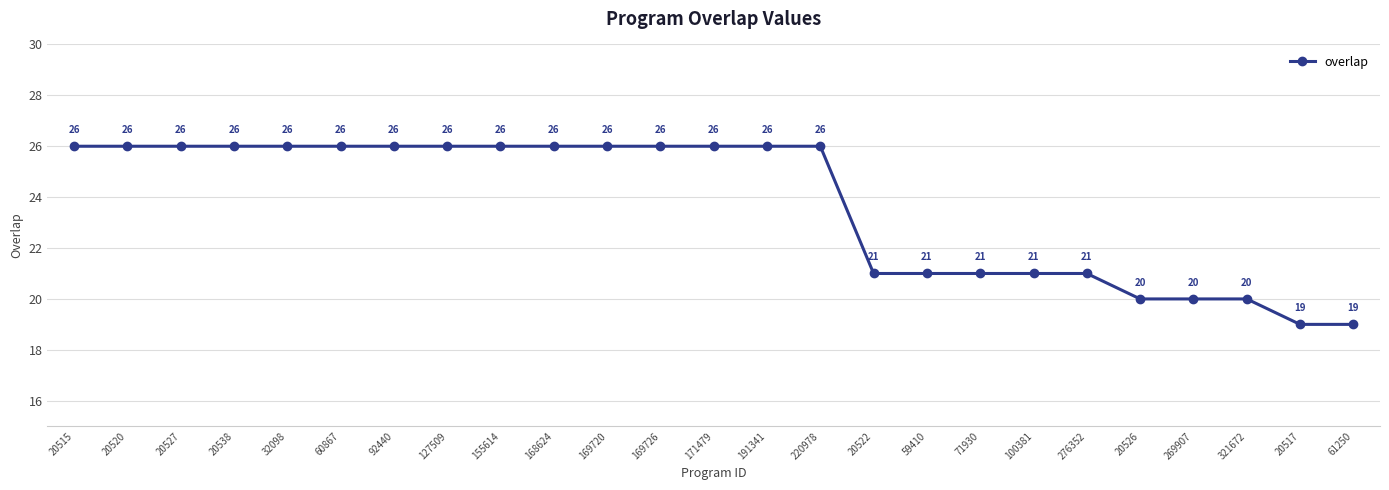

What is the difference between the second highest and minimum values?

7